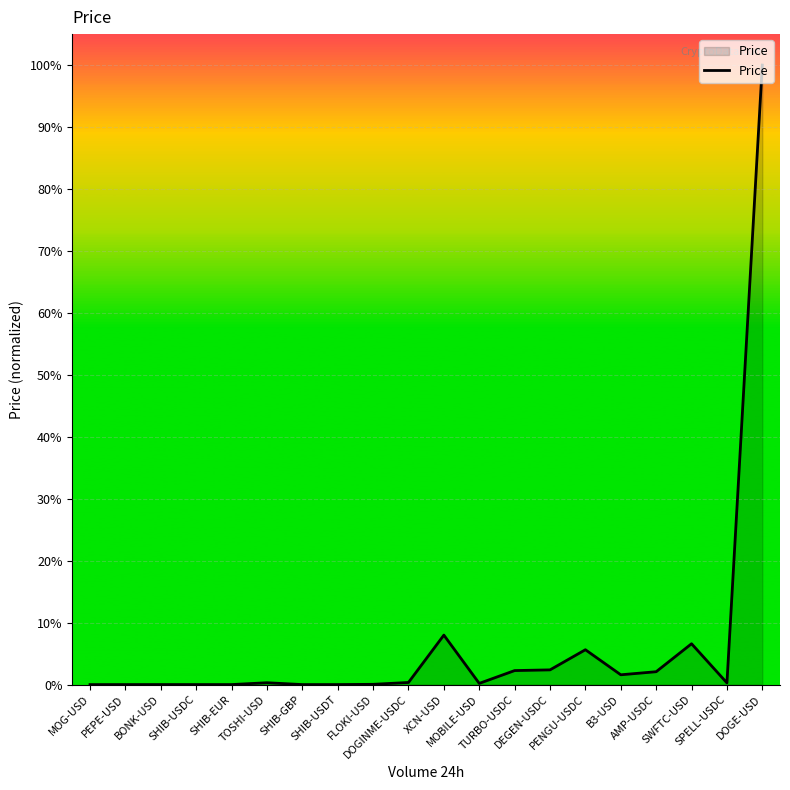

Which label corresponds to the smallest value in the chart?

MOG-USD